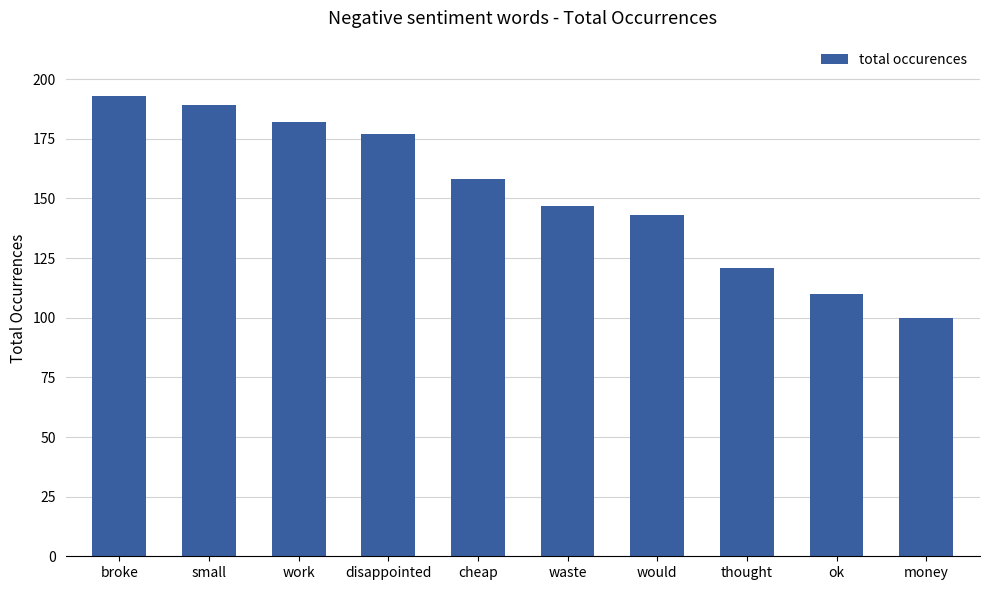

Which label corresponds to the largest value in the chart?

broke